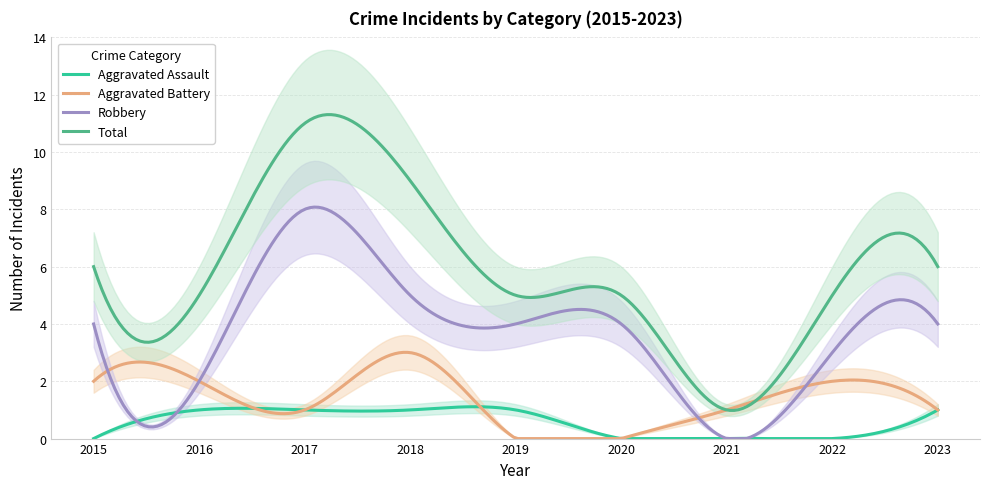

Reading left to right, what are all the values shown in this chart?

Aggravated Assault: 2015=0	2016=1	2017=1	2018=1	2019=1	2020=0	2021=0	2022=0	2023=1
Aggravated Battery: 2015=2	2016=2	2017=1	2018=3	2019=0	2020=0	2021=1	2022=2	2023=1
Robbery: 2015=4	2016=2	2017=8	2018=5	2019=4	2020=4	2021=0	2022=3	2023=4
Total: 2015=6	2016=5	2017=11	2018=9	2019=5	2020=5	2021=1	2022=5	2023=6